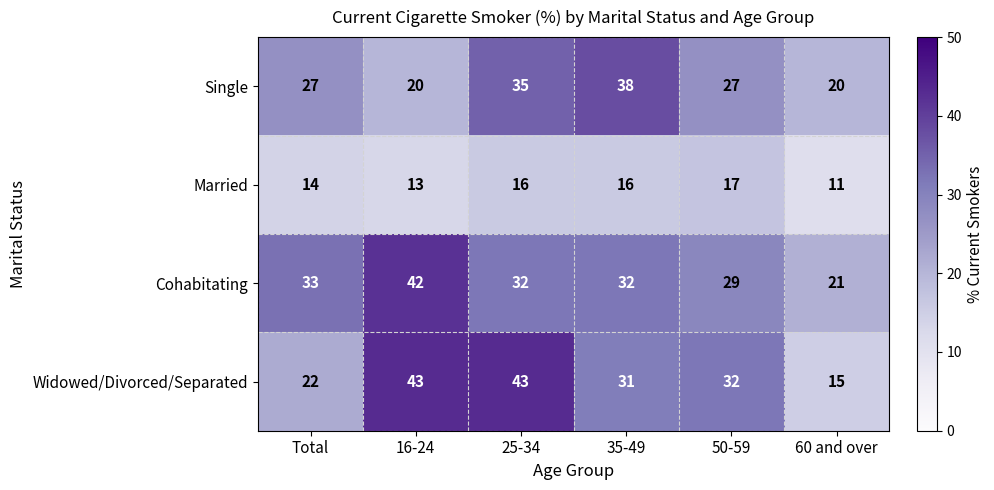

Reading left to right, list all the values displayed in this chart.

Single: Total=27	16-24=20	25-34=35	35-49=38	50-59=27	60 and over=20
Married: Total=14	16-24=13	25-34=16	35-49=16	50-59=17	60 and over=11
Cohabitating: Total=33	16-24=42	25-34=32	35-49=32	50-59=29	60 and over=21
Widowed/Divorced/Separated: Total=22	16-24=43	25-34=43	35-49=31	50-59=32	60 and over=15